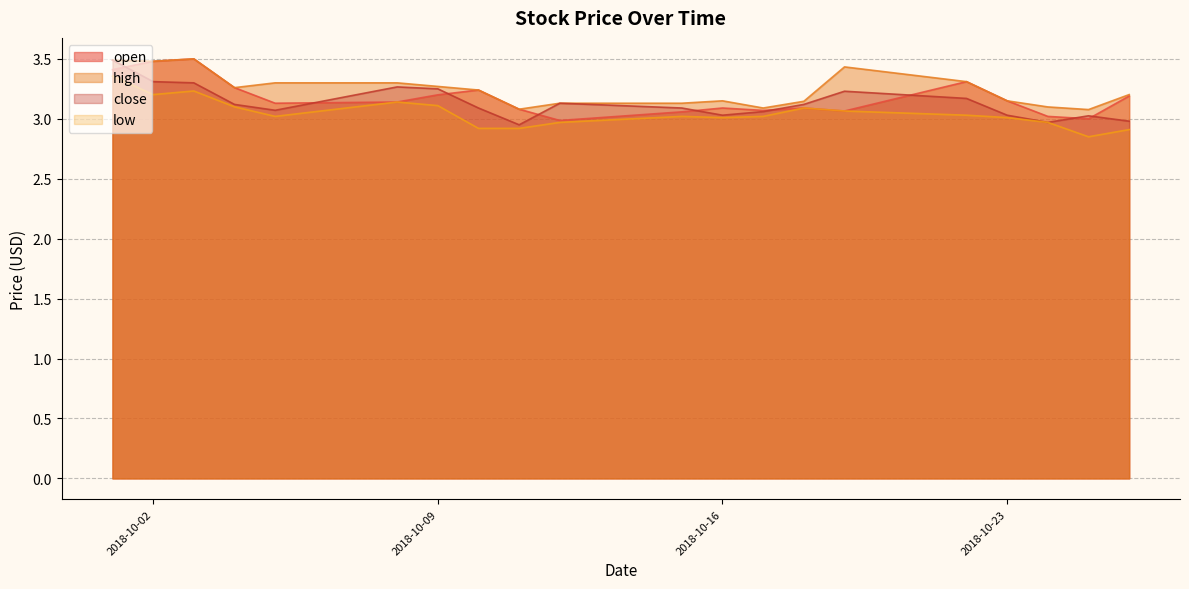

Which series changed the most between 2018-10-22 and 2018-10-05?

open